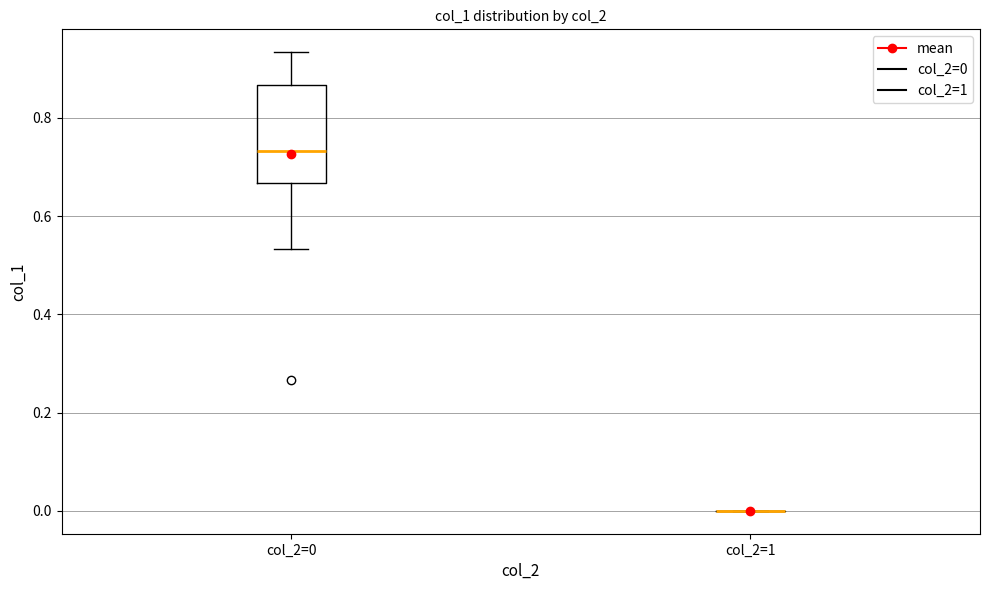

Reading left to right, transcribe this box plot: for each box, give where its median line is, the range the box spans, and where its two whiskers end, as read against the y-axis. The values are not printed on the chart, so give them approximately, as read against the axis.

col_2=0: median 0.74, box 0.66 to 0.86, whiskers 0.54 to 0.94
col_2=1: box collapsed to a line at 0.00, whiskers 0.00 to 0.00